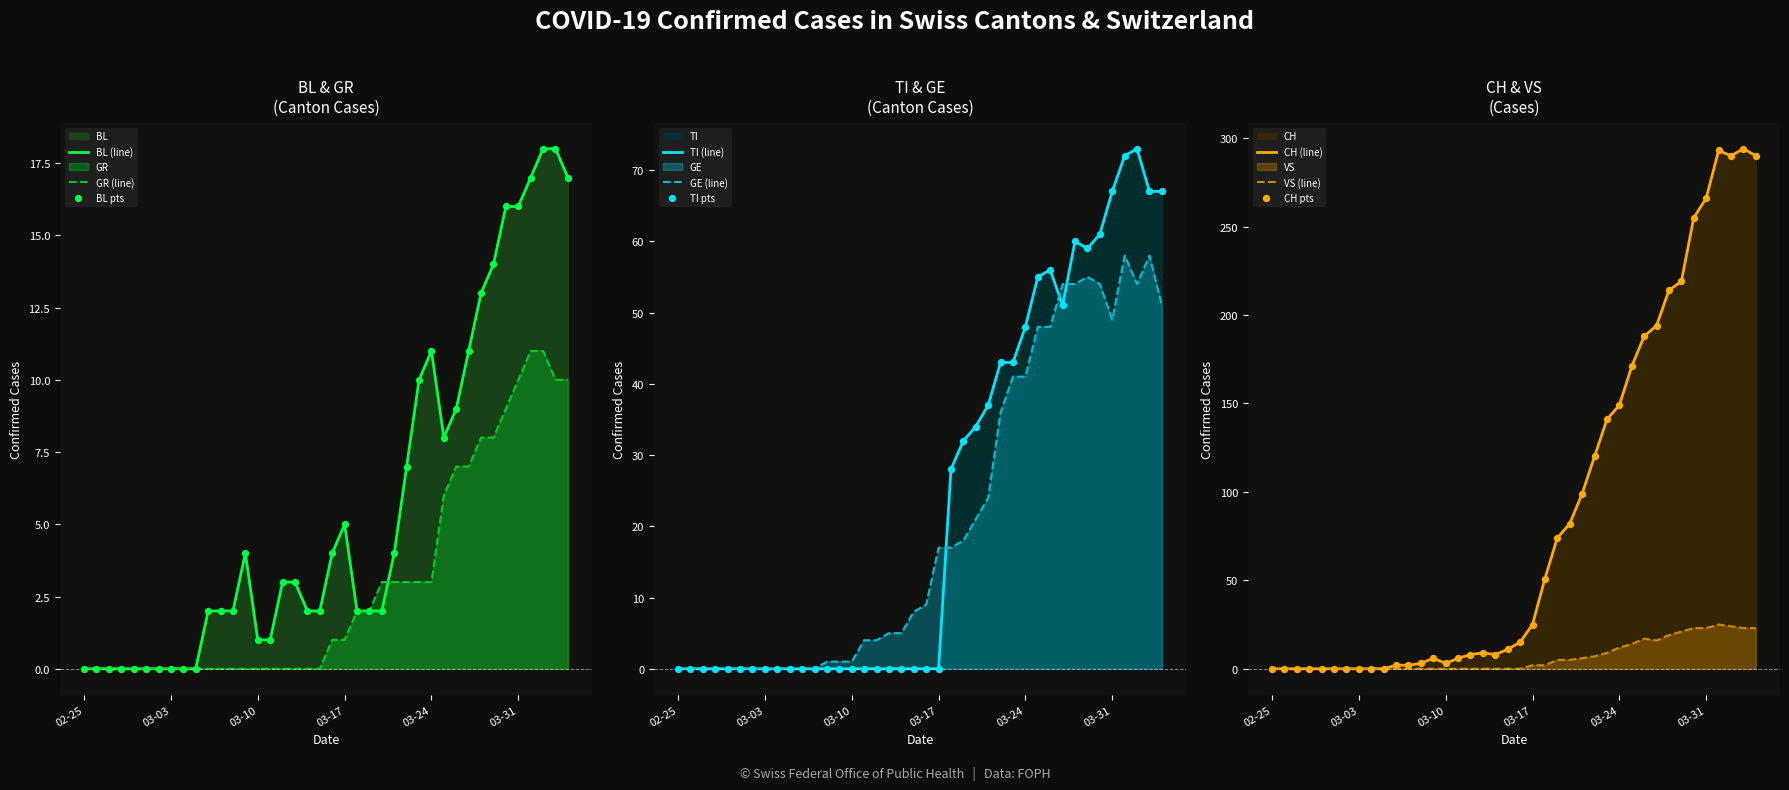

True or false: TI (line) has a value of -28 at 03-17.

False